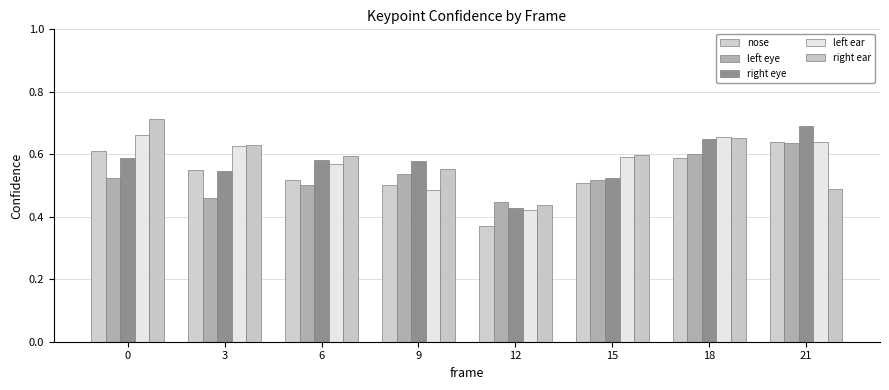

Does the chart contain stacked bars?

No